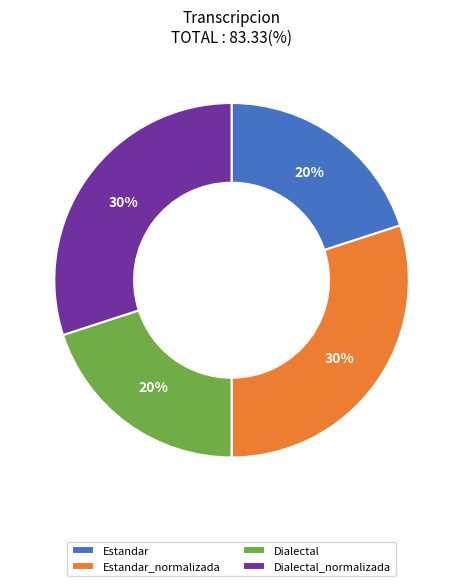

True or false: Dialectal accounts for 28% of the total.

False